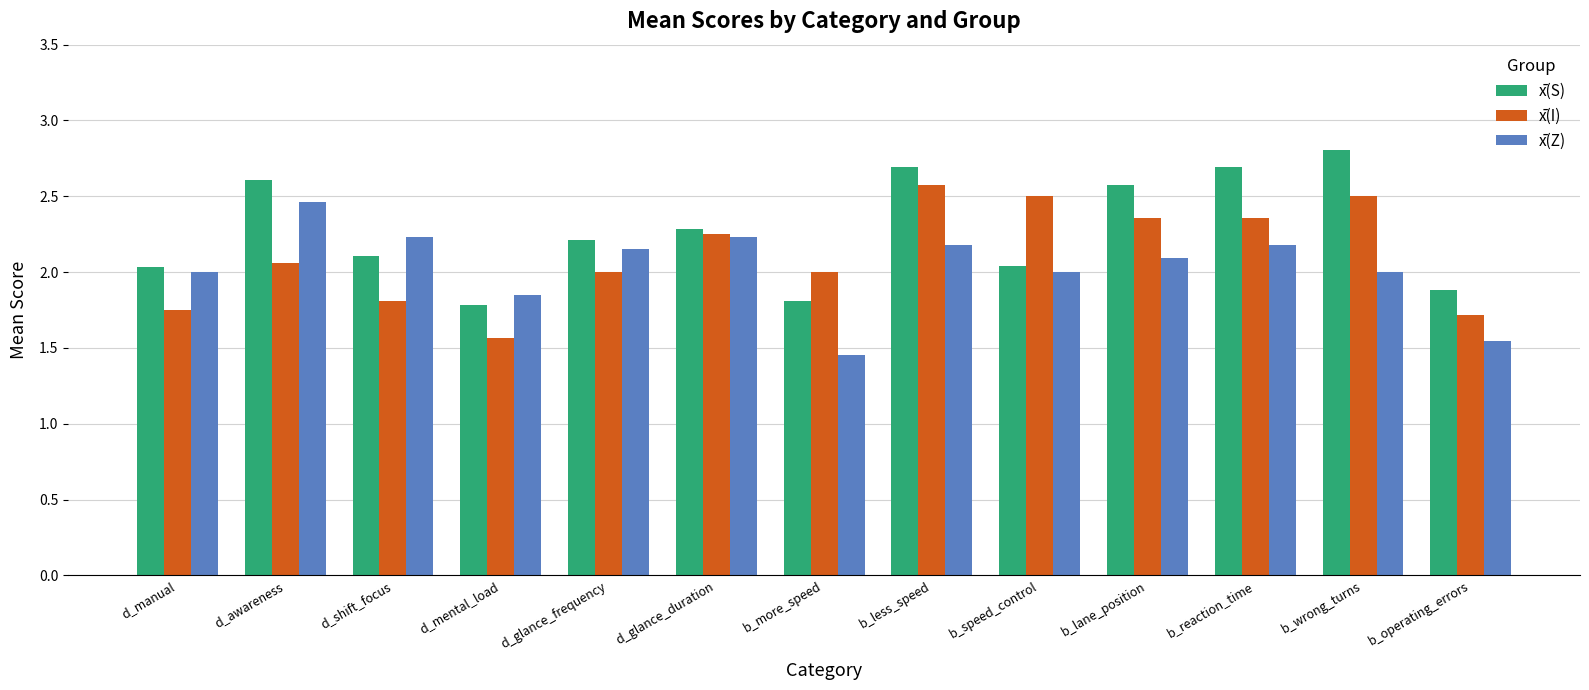

The x̄(I) series shows 2.1 at d_awareness. True or false?

True